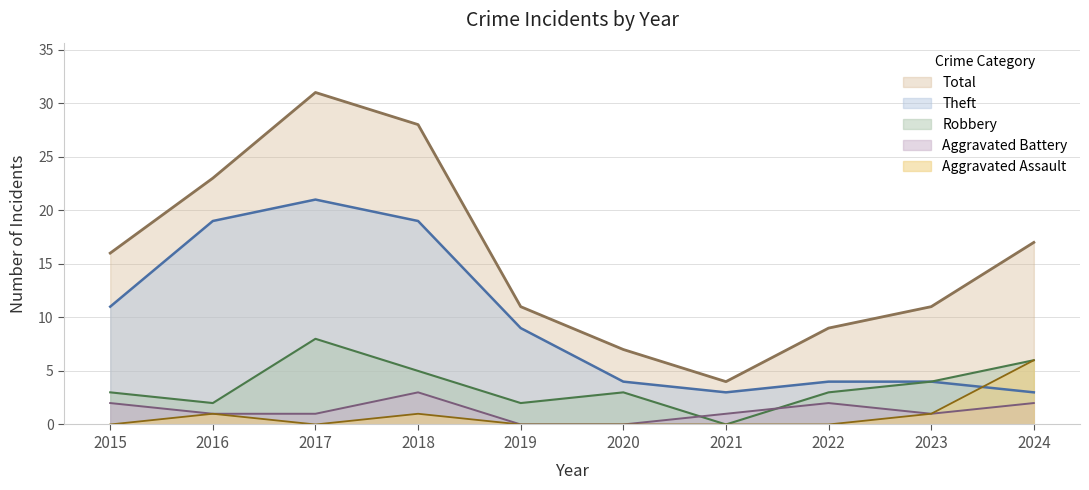

List the labels in order of Robbery value, largest first.

2017, 2024, 2018, 2023, 2015, 2020, 2022, 2016, 2019, 2021